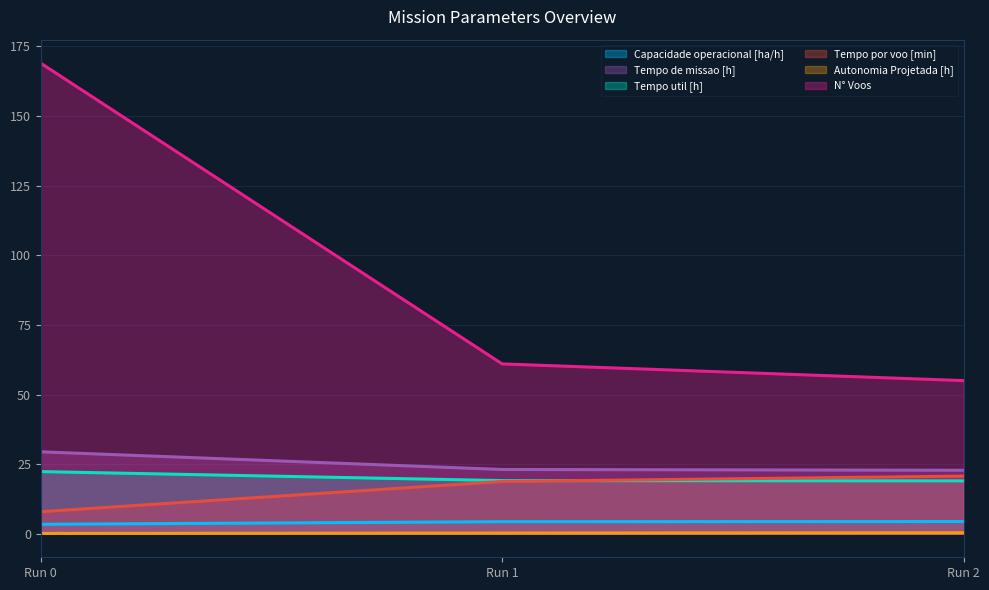

What is the maximum value for N° Voos?

169.0